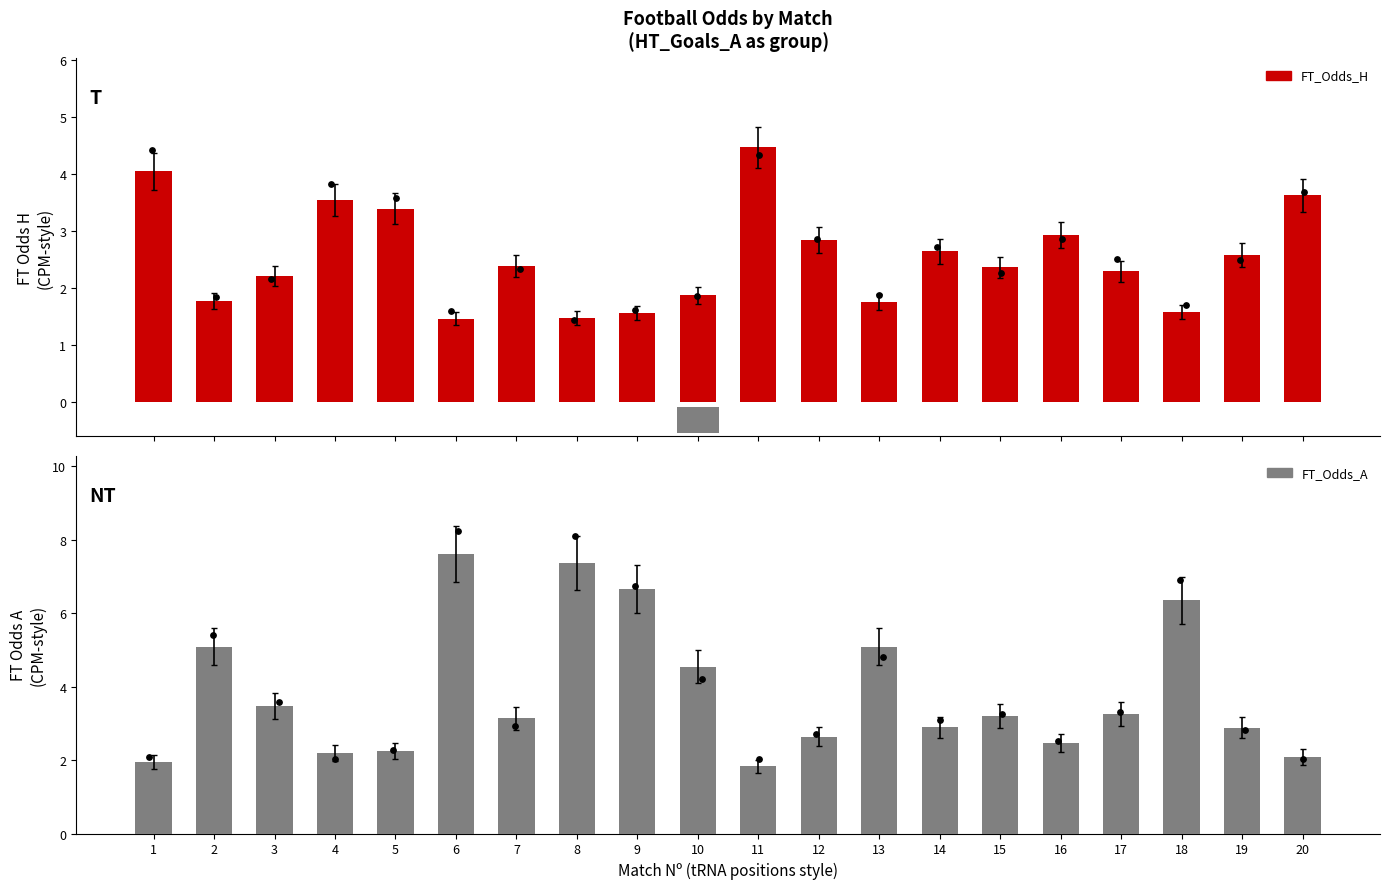

What is the total value across all series at 14?

5.5